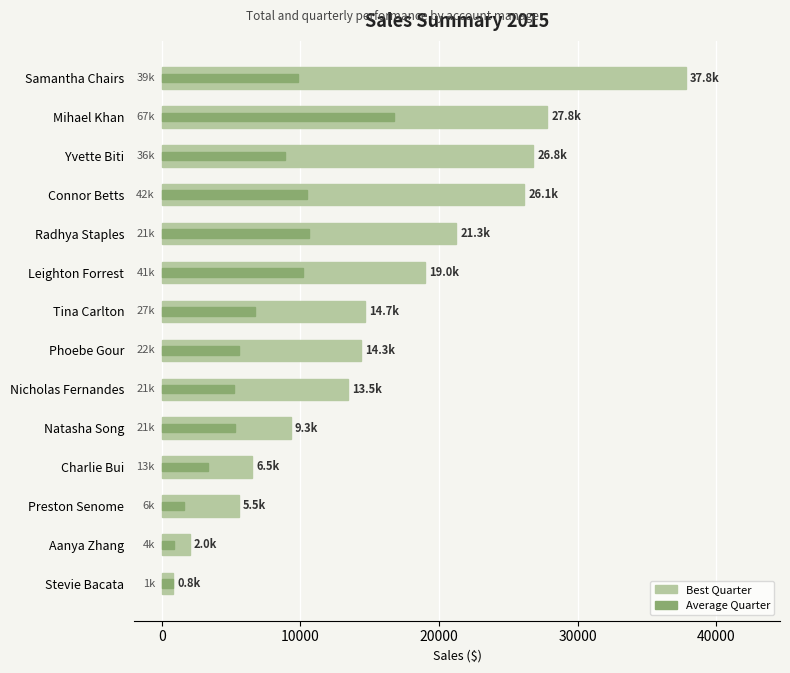

What are all the series names shown in the legend?

Best Quarter, Average Quarter